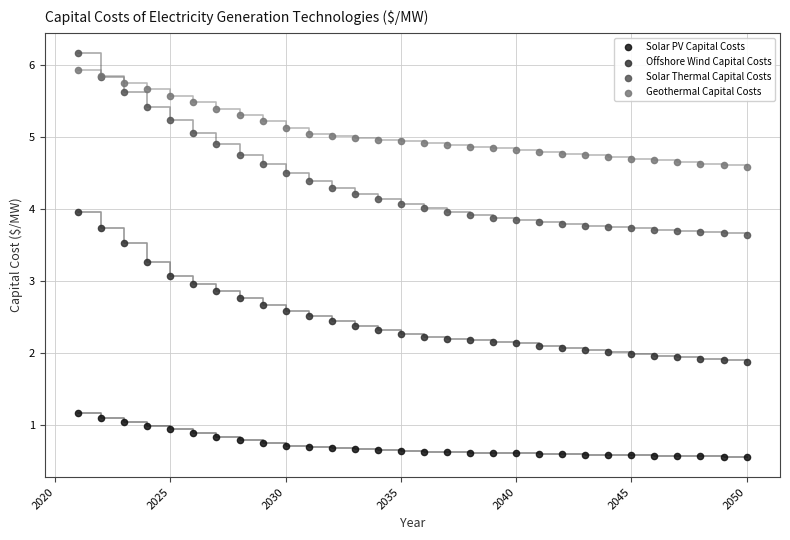

What is the X range (max minus min) for the scatter plot?

29.0